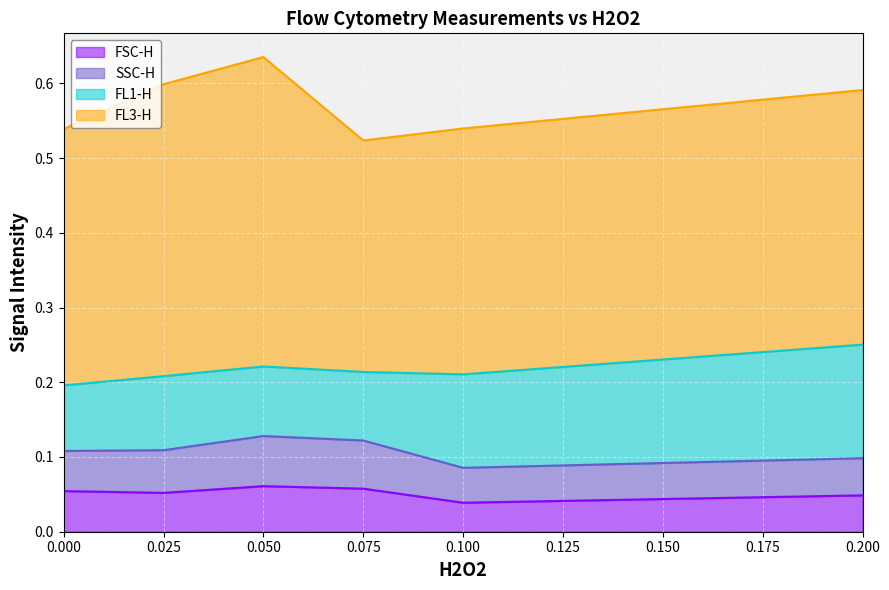

Reading left to right, extract all data points from this chart.

FSC-H: 0=0.1	1=0.1	2=0.1	3=0.1	4=0.0	5=0.0
SSC-H: 0=0.1	1=0.1	2=0.1	3=0.1	4=0.0	5=0.0
FL1-H: 0=0.1	1=0.1	2=0.1	3=0.1	4=0.1	5=0.2
FL3-H: 0=0.3	1=0.4	2=0.4	3=0.3	4=0.3	5=0.3